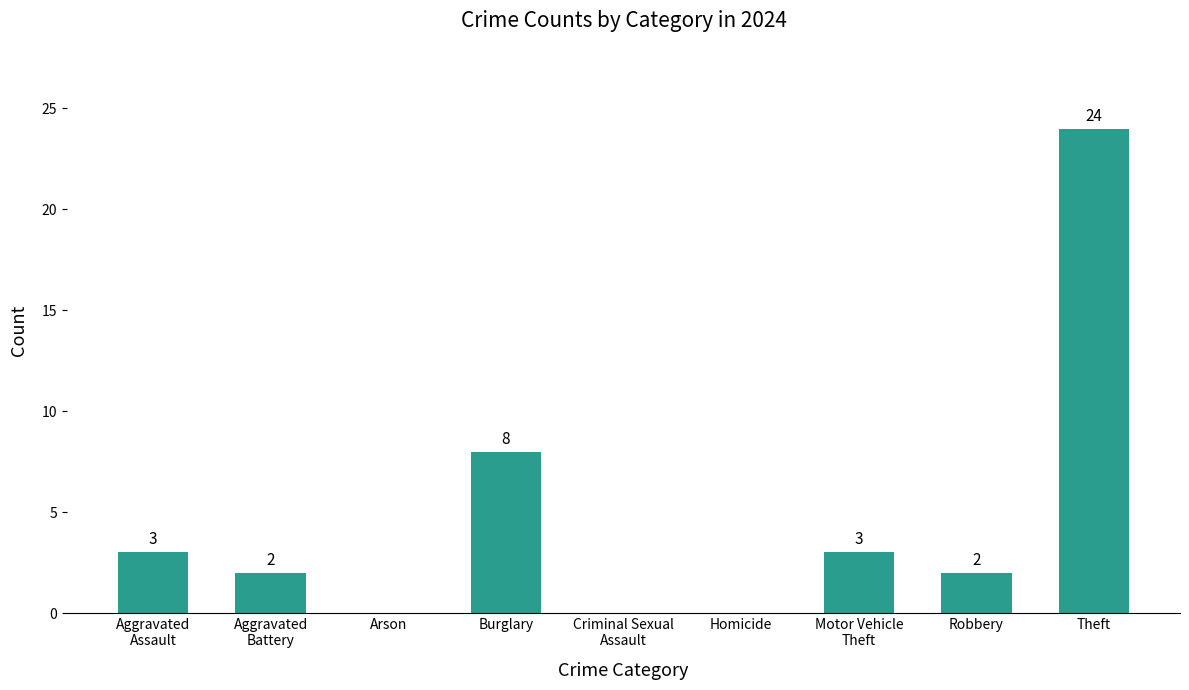

Which has a higher value, Arson or Theft?

Theft